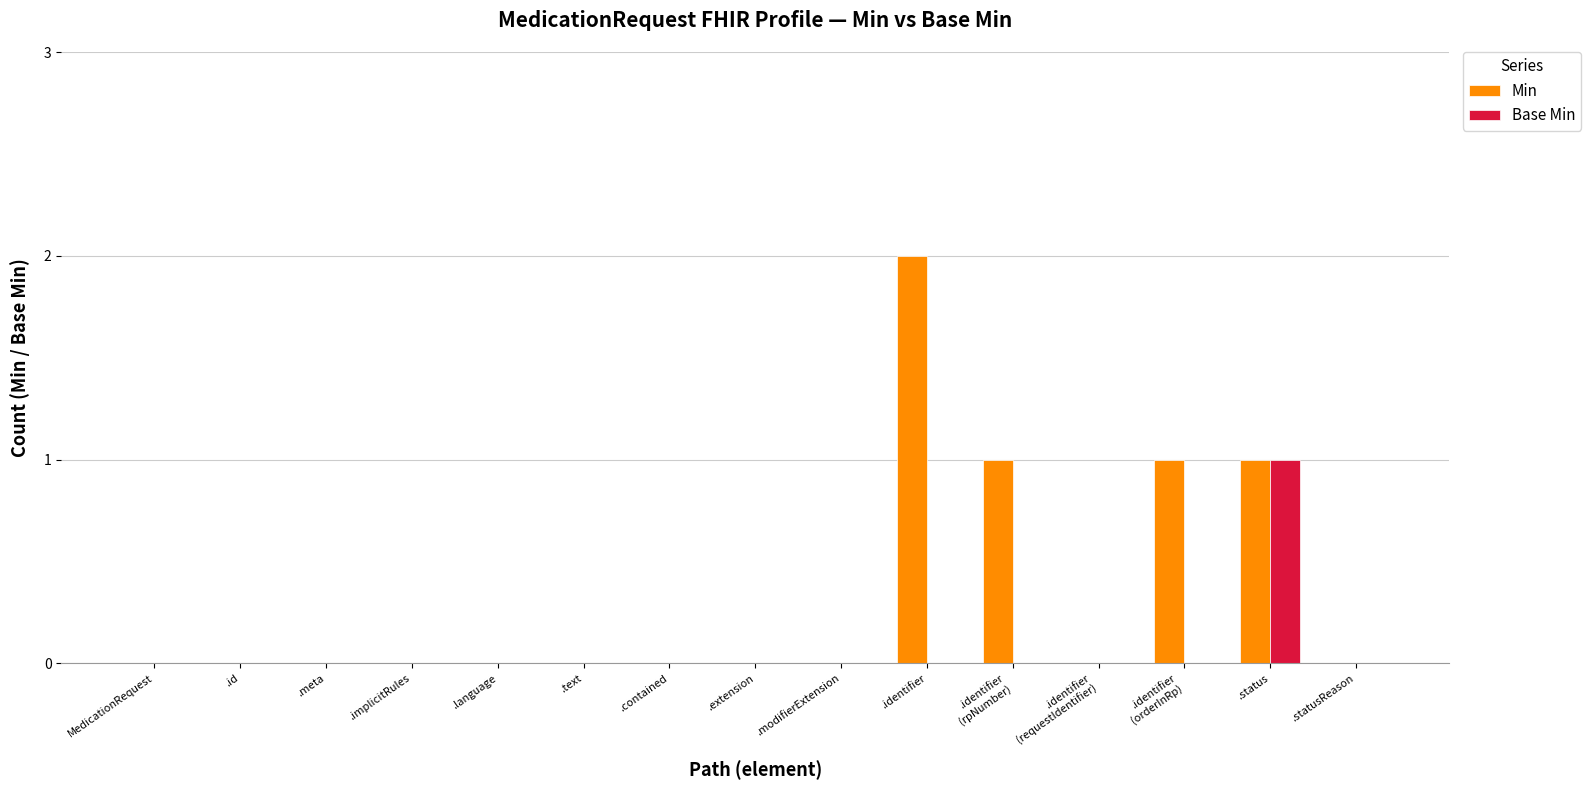

Count the Base Min values in the range 0 to 1.

15